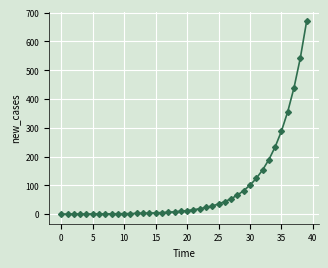

What is the average value?

88.1